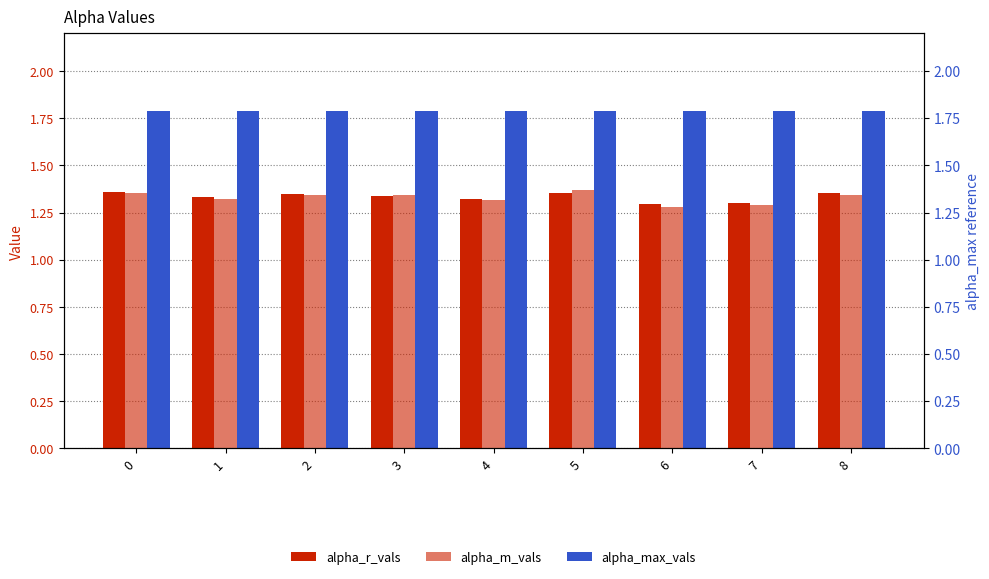

Reading left to right, transcribe all the data shown in this chart.

alpha_r_vals: 0=1.4	1=1.3	2=1.3	3=1.3	4=1.3	5=1.4	6=1.3	7=1.3	8=1.4
alpha_m_vals: 0=1.4	1=1.3	2=1.3	3=1.3	4=1.3	5=1.4	6=1.3	7=1.3	8=1.3
alpha_max_vals: 0=1.8	1=1.8	2=1.8	3=1.8	4=1.8	5=1.8	6=1.8	7=1.8	8=1.8